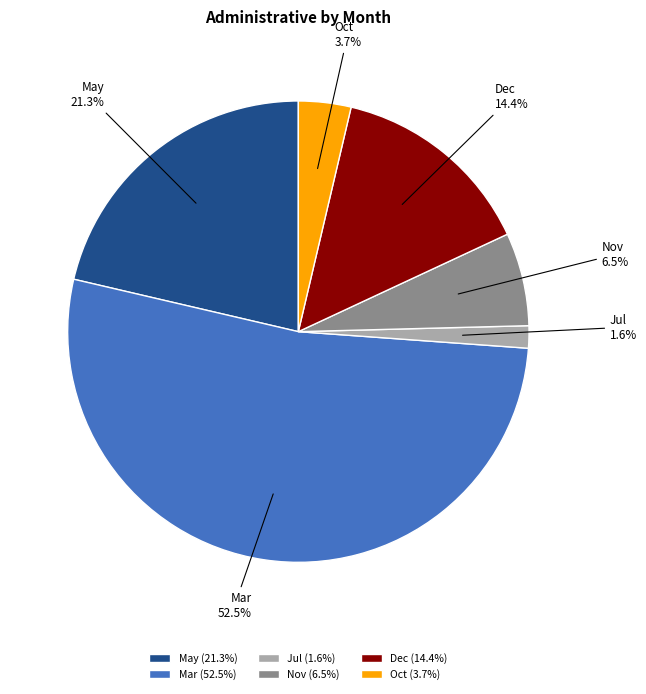

Which has a higher value, May (21.3%) or Nov (6.5%)?

May (21.3%)